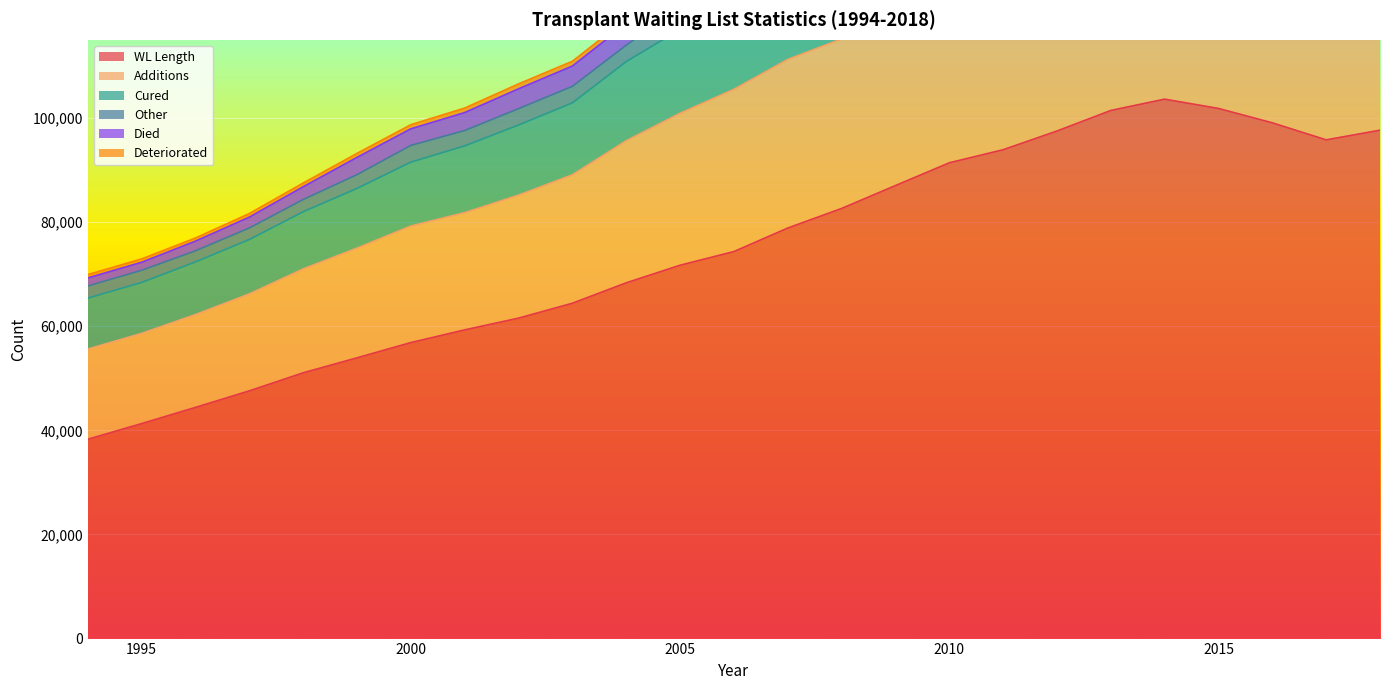

How many lines are shown in the chart?

6